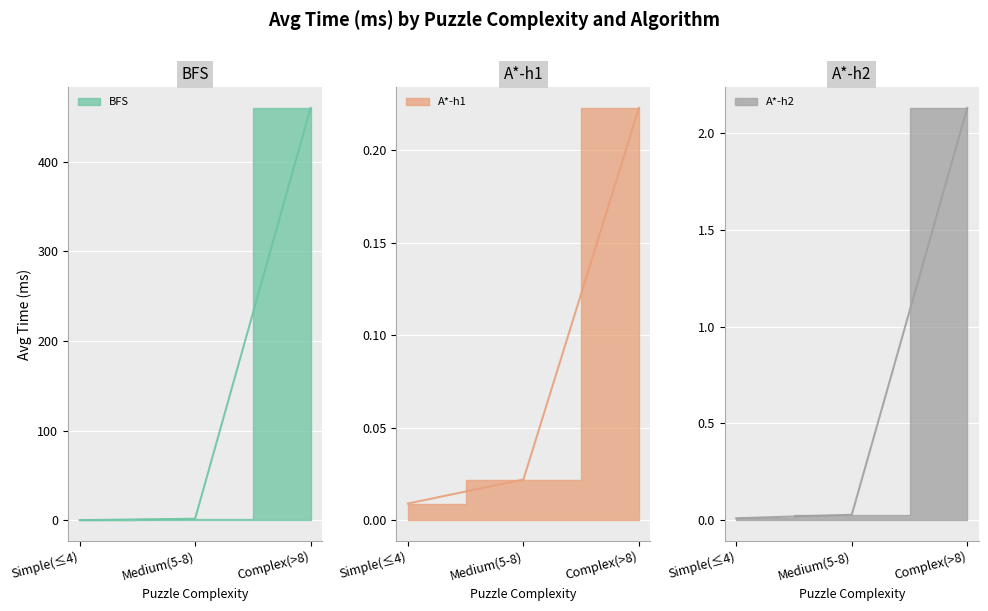

Is the value of A*-h2 at Medium(5-8) greater than the value of A*-h1 at Medium(5-8)?

Yes